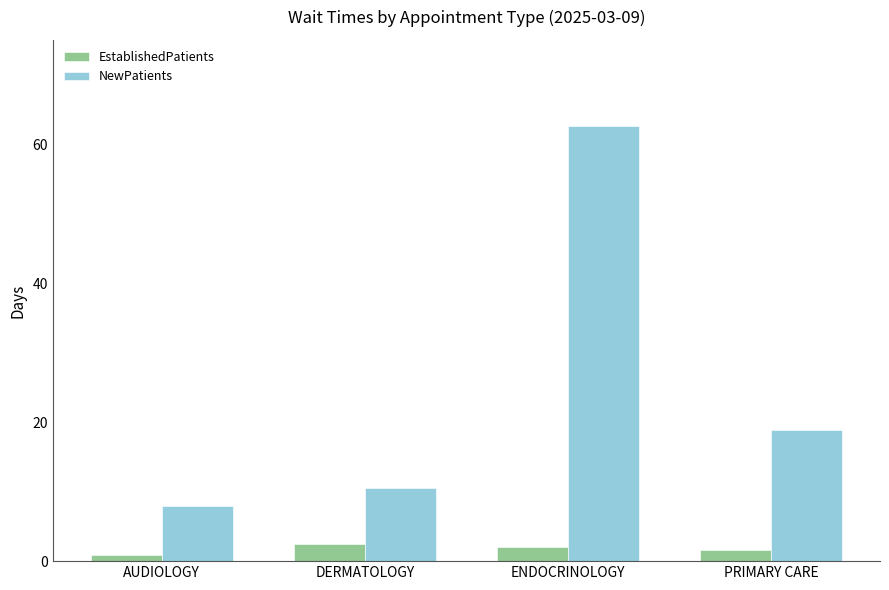

What is the sum of all EstablishedPatients values?

7.1